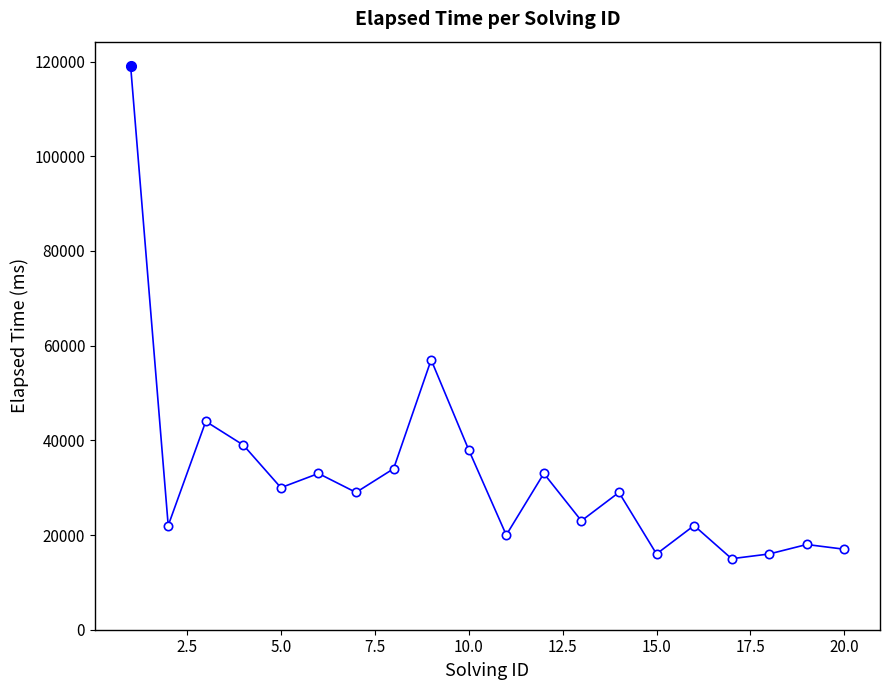

True or false: the data has more than 0 interior local peaks.

True